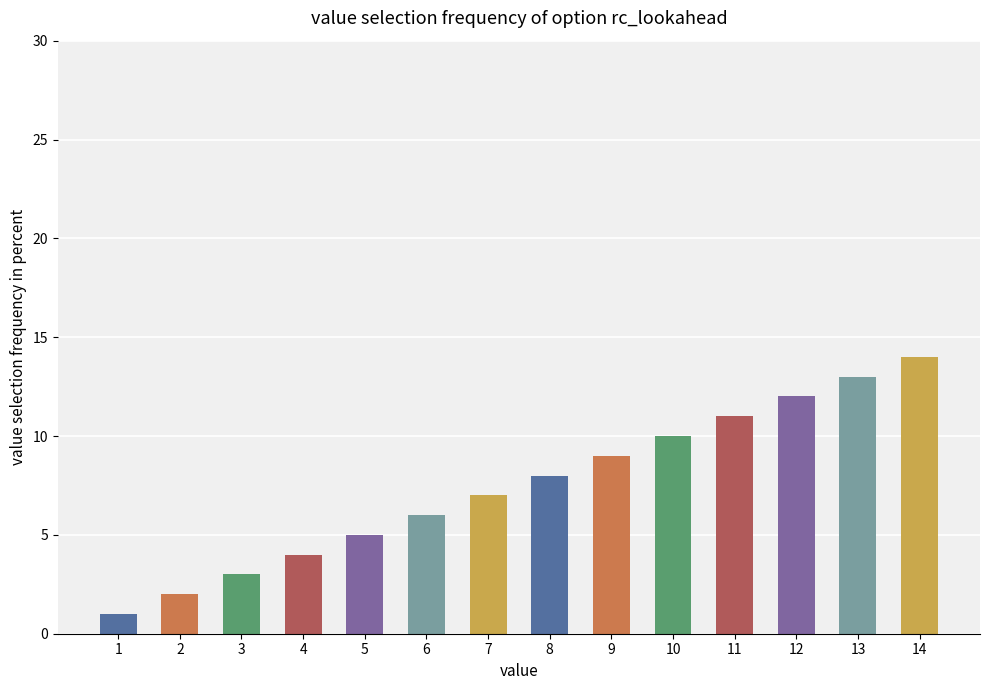

Reading left to right, transcribe all the data shown in this chart.

1=1	2=2	3=3	4=4	5=5	6=6	7=7	8=8	9=9	10=10	11=11	12=12	13=13	14=14